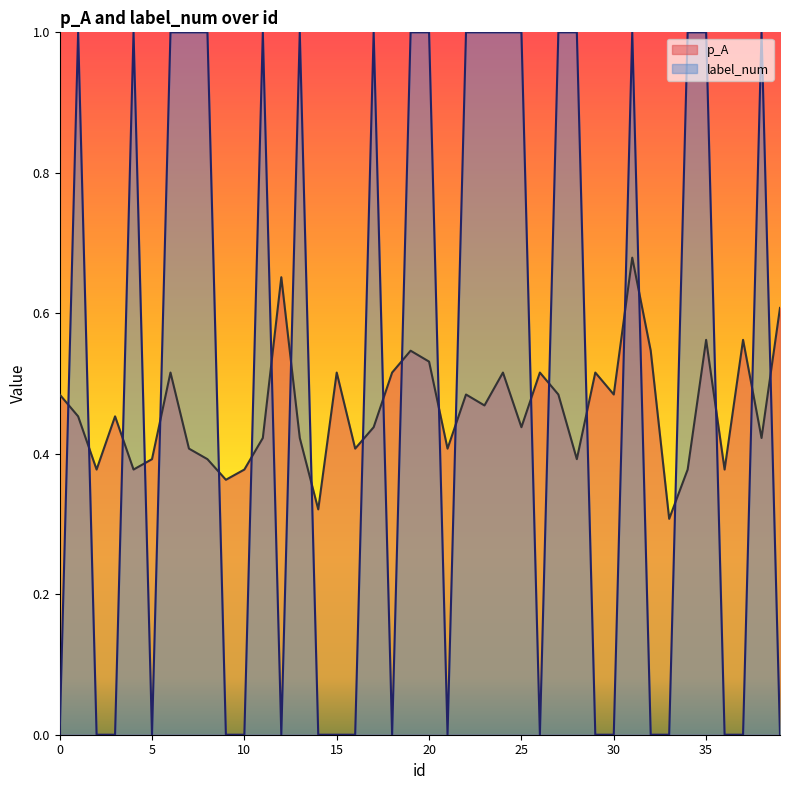

Reading right to left, extract all data points from this chart.

p_A: 0.6	0.4	0.6	0.4	0.6	0.4	0.3	0.5	0.7	0.5	0.5	0.4	0.5	0.5	0.4	0.5	0.5	0.5	0.4	0.5	0.5	0.5	0.4	0.4	0.5	0.3	0.4	0.7	0.4	0.4	0.4	0.4	0.4	0.5	0.4	0.4	0.5	0.4	0.5	0.5
label_num: 0.0	1.0	0.0	0.0	1.0	1.0	0.0	0.0	1.0	0.0	0.0	1.0	1.0	0.0	1.0	1.0	1.0	1.0	0.0	1.0	1.0	0.0	1.0	0.0	0.0	0.0	1.0	0.0	1.0	0.0	0.0	1.0	1.0	1.0	0.0	1.0	0.0	0.0	1.0	0.0